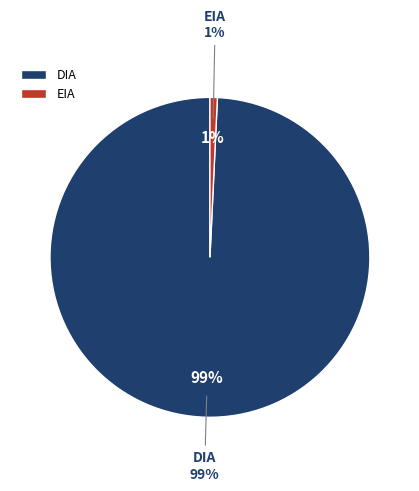

How many segments does this pie chart have?

2